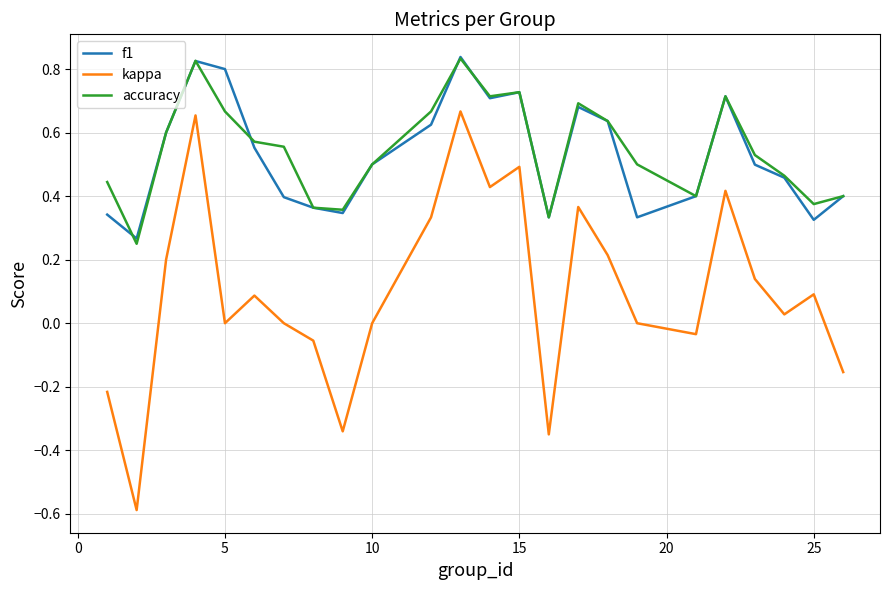

Which series has the widest spread of values?

kappa